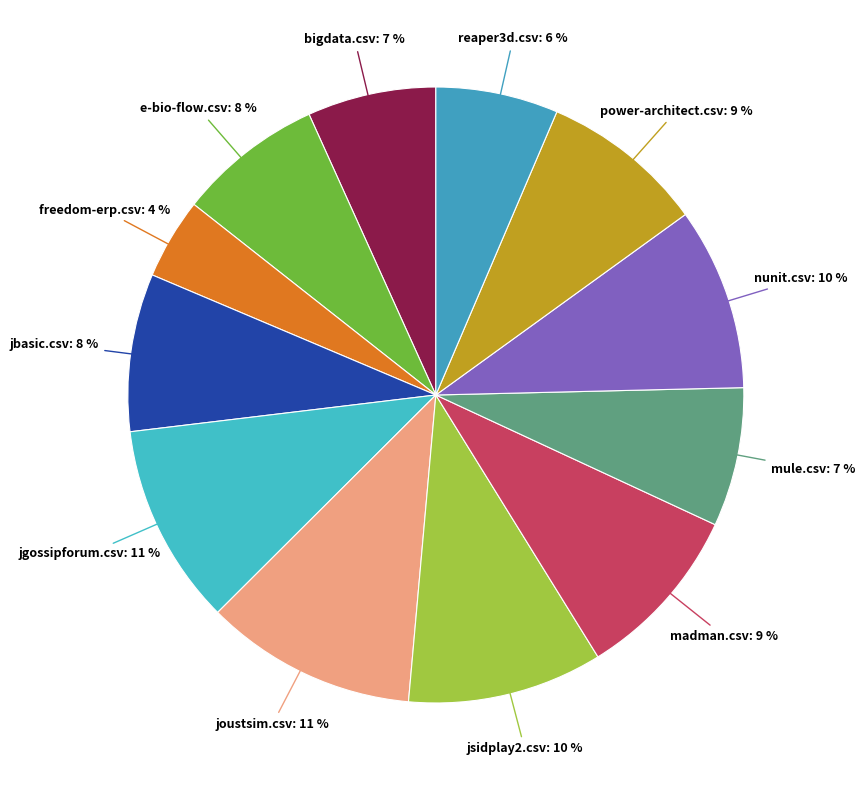

Do freedom-erp.csv and jgossipforum.csv together represent more than half of the pie?

No